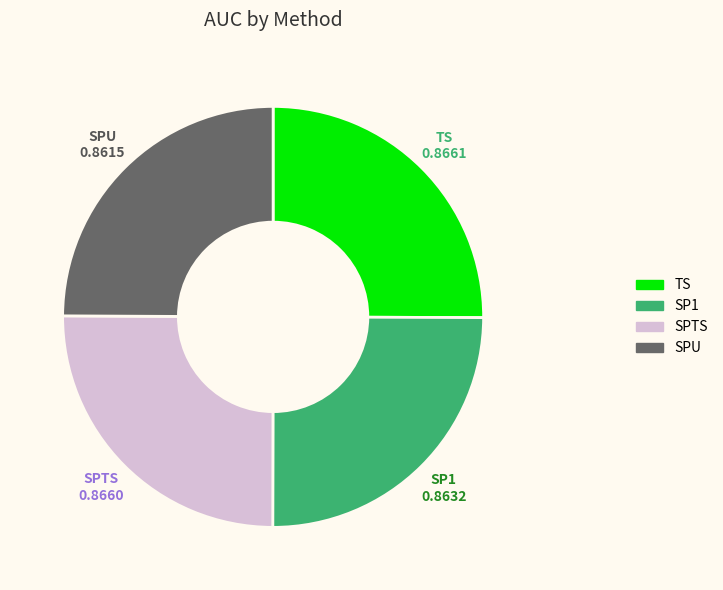

Is it true that TS is 25% of the pie?

True